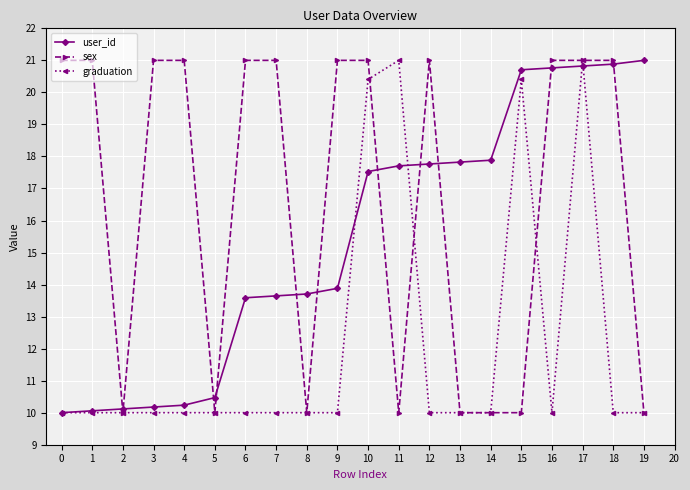

What is the difference between the highest and lowest values at 3?

11.0